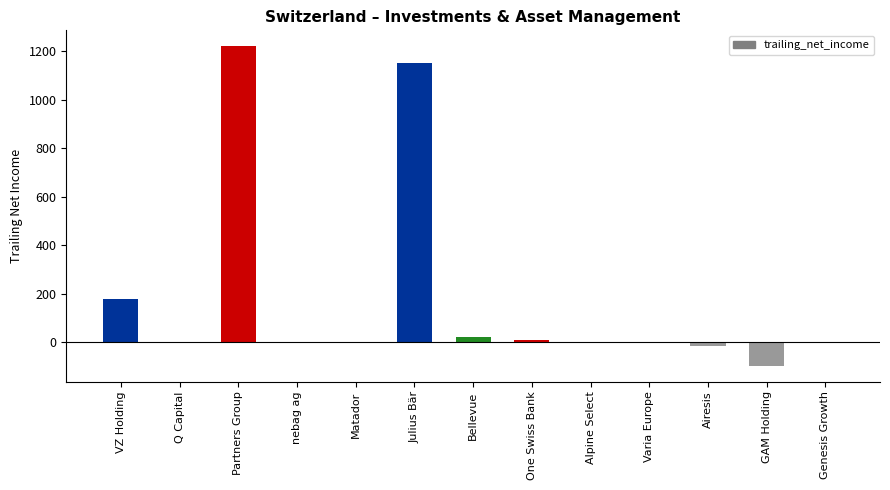

How many categories are shown in the chart?

13